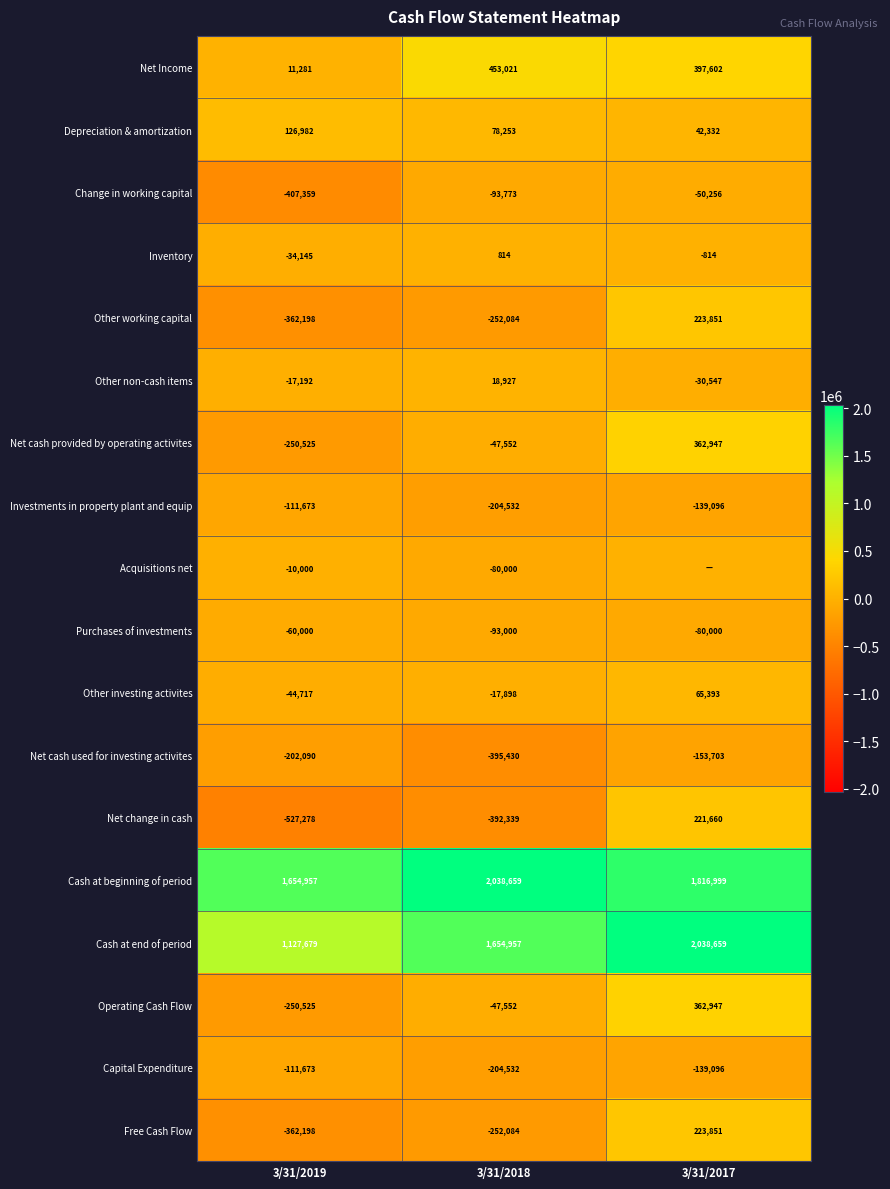

Where is Purchases of investments nearest to the value -76500?

3/31/2017